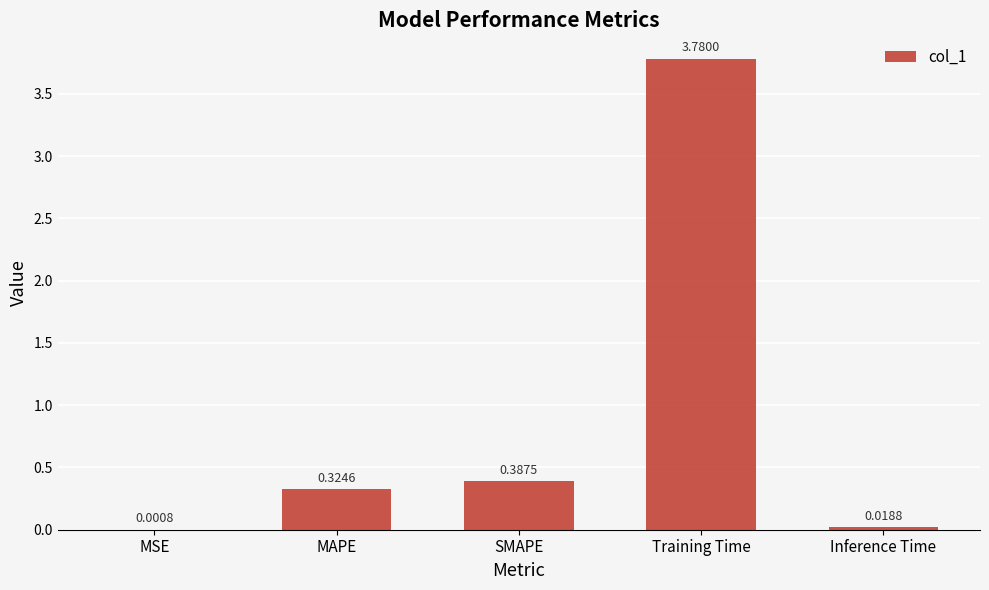

At which label is the value closest to 1?

SMAPE